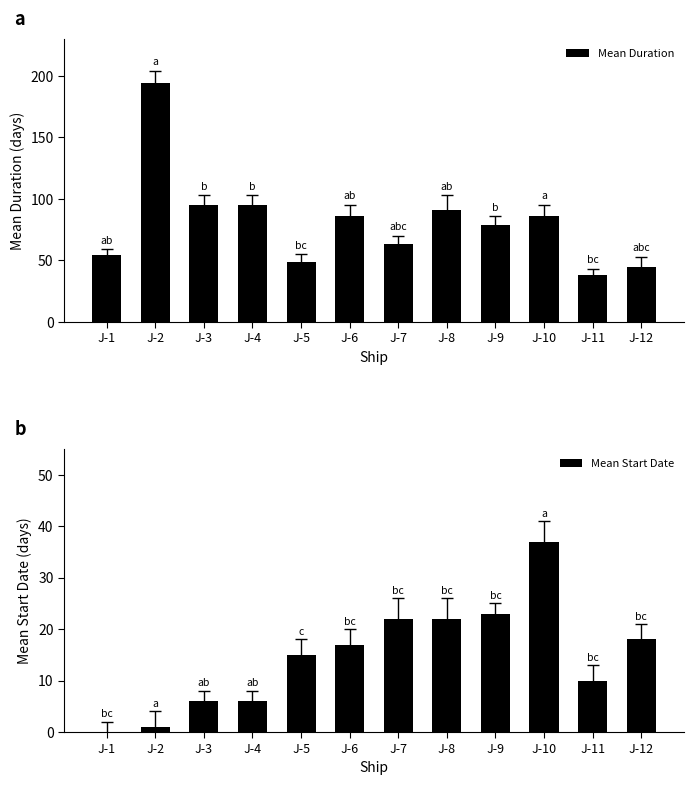

Is it true that Mean Start Date equals 15 at J-5?

True